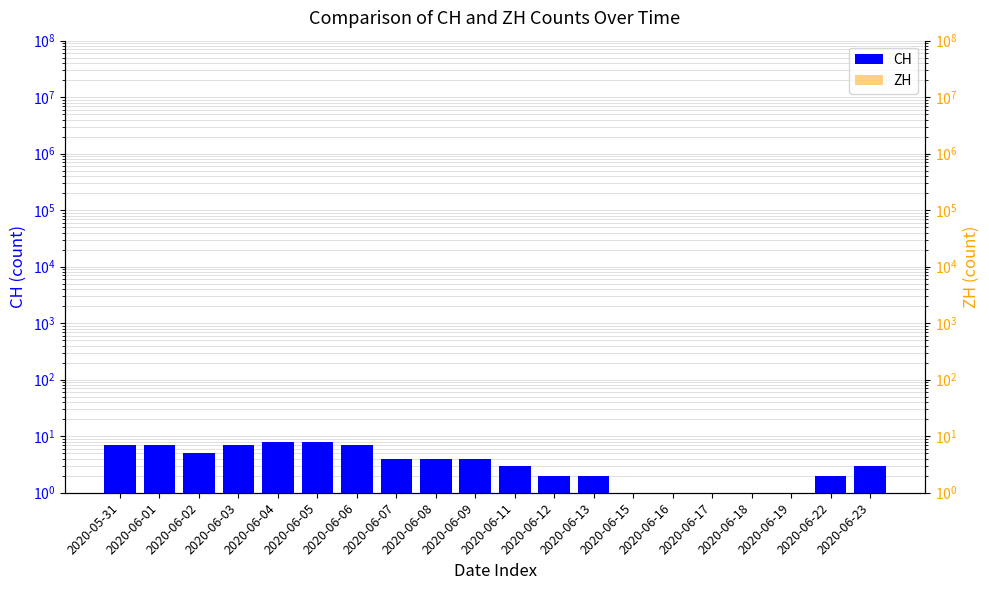

At which category does the chart reach its peak across all series?

2020-06-04